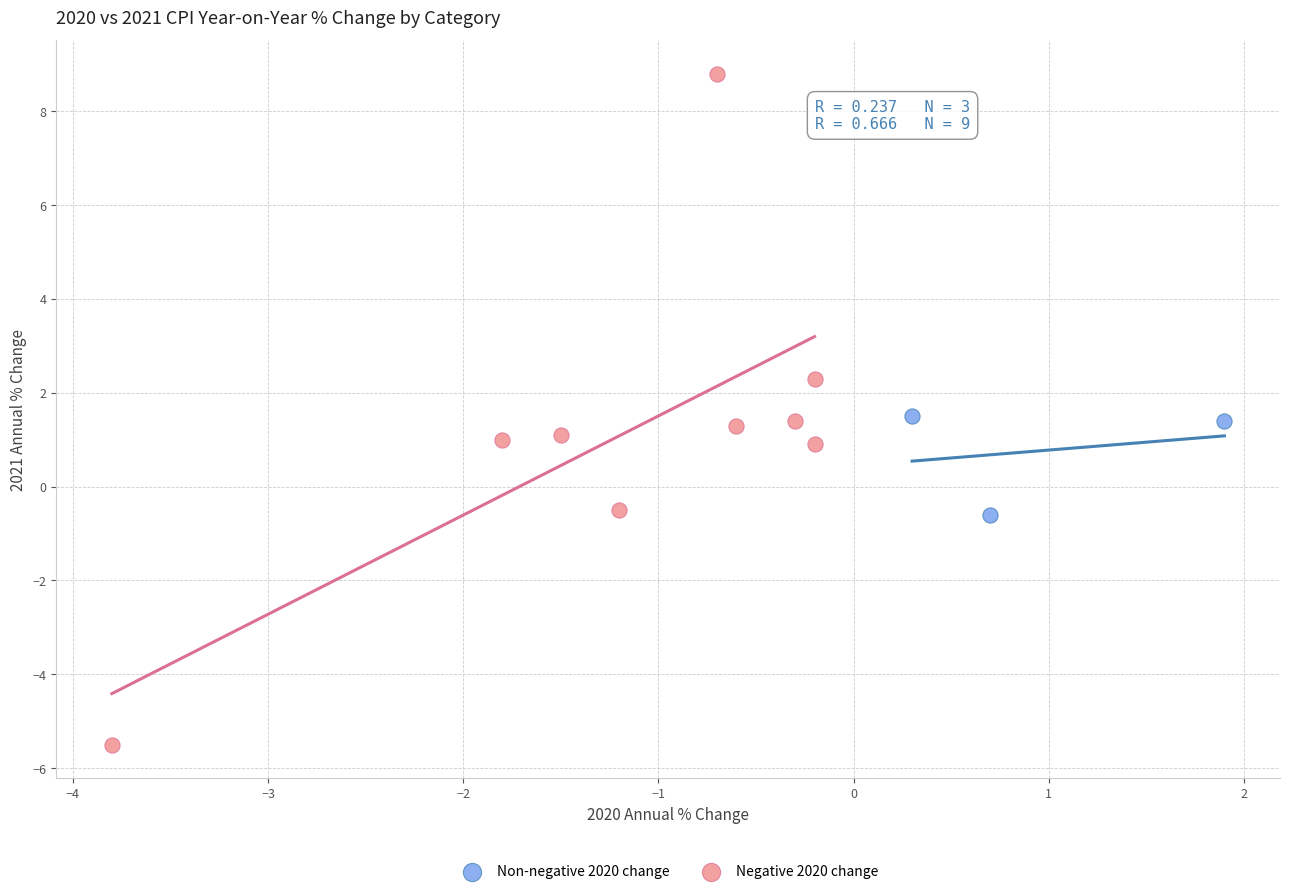

Which series has the widest spread of Y values?

Negative 2020 change